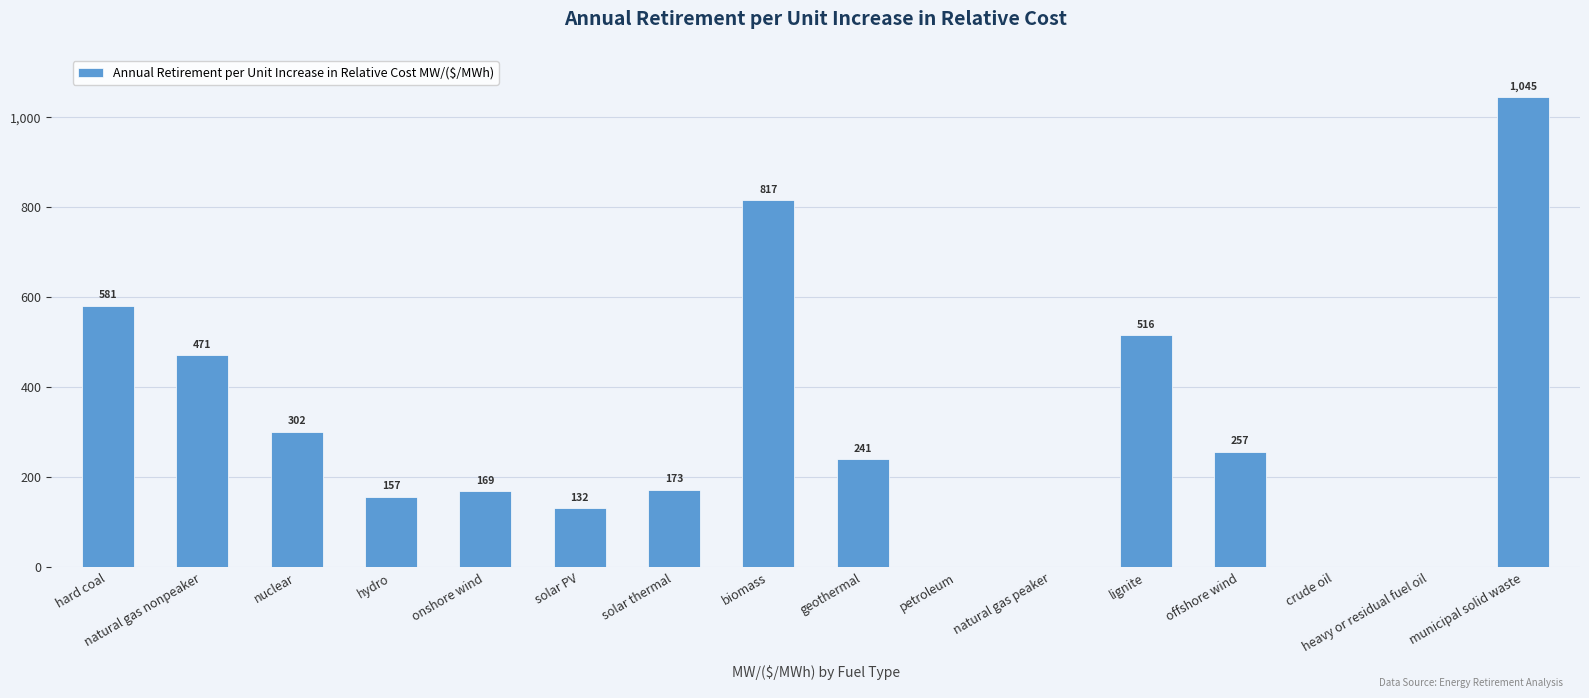

What is the change in value from onshore wind to solar PV?

-37.7